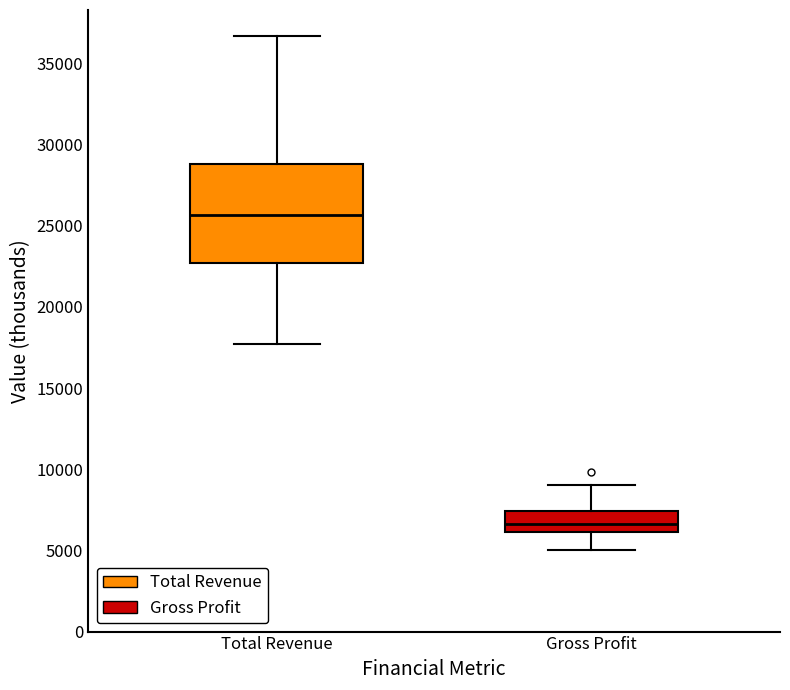

Reading left to right, read every box against the y-axis: the position of its median line, the range the box covers, and the ends of its whiskers. The values are not printed on the chart, so give them approximately, as read against the axis.

Total Revenue: median 25500, box 22500 to 29000, whiskers 17500 to 36500
Gross Profit: median 6500, box 6000 to 7500, whiskers 5000 to 9000